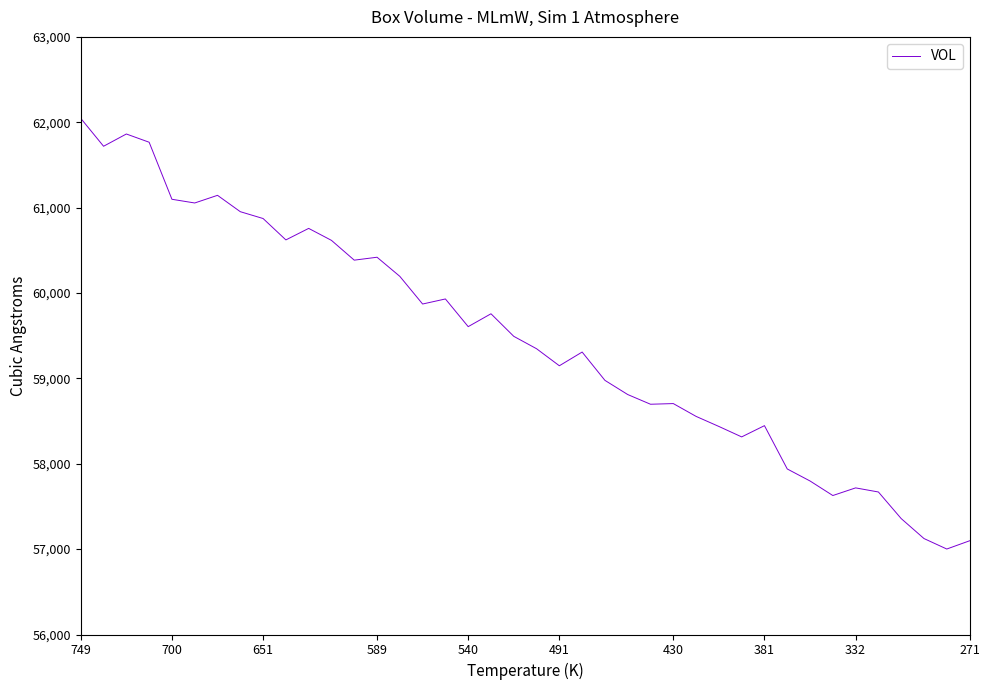

What is the smallest value displayed?

57001.3